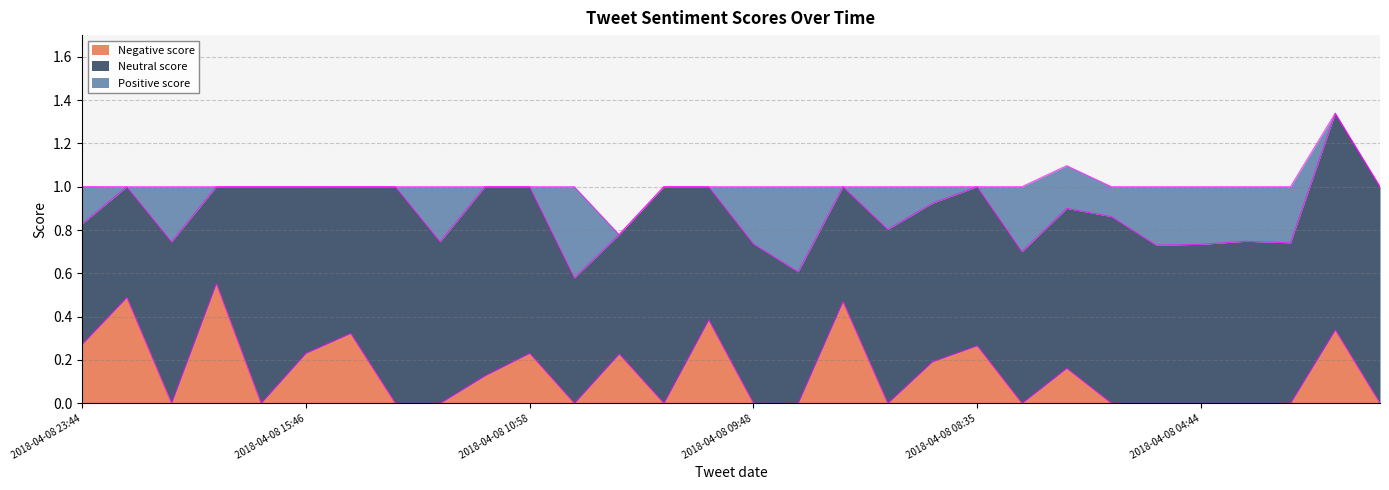

True or false: Positive score and Neutral score cross at least once.

False